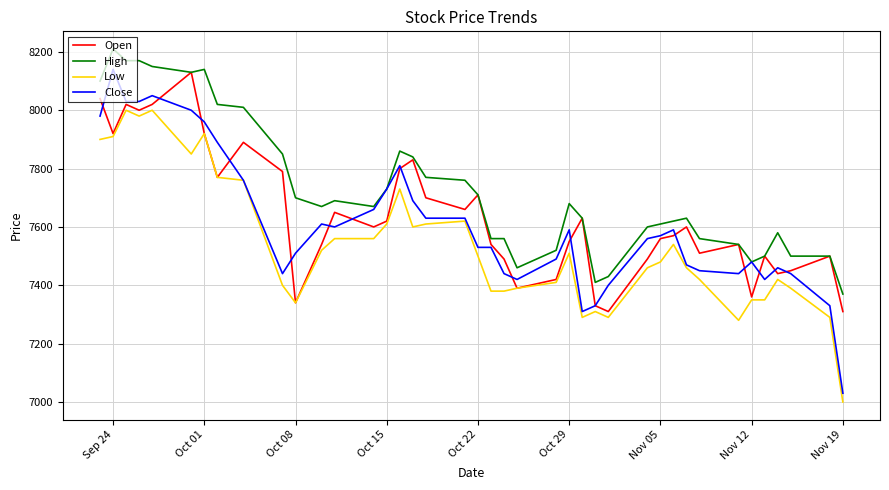

What are all the series names shown in the legend?

Open, High, Low, Close